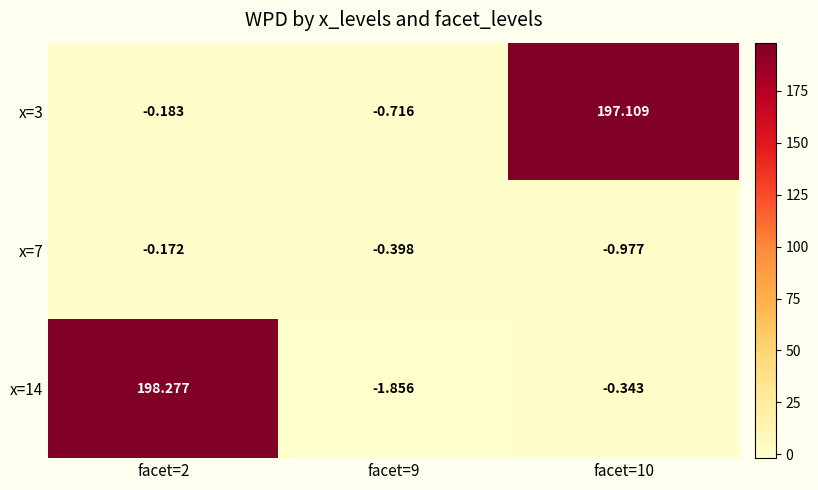

Is the value of x=7 at facet=2 greater than the value of x=14 at facet=9?

Yes